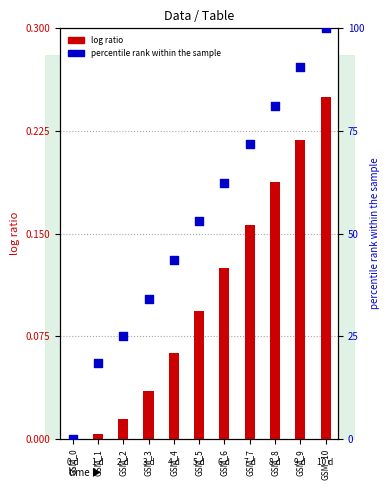

Is the value of log ratio at GSM_6 greater than the value of percentile rank within the sample at GSM_4?

No